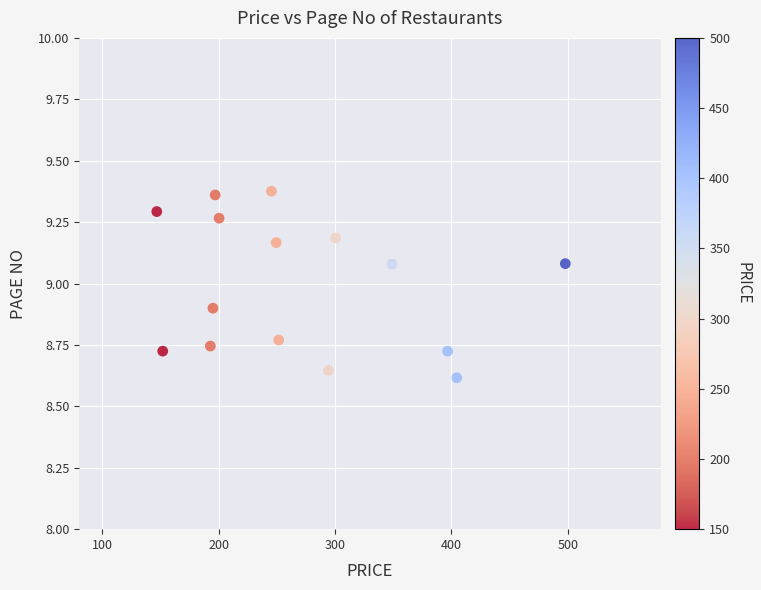

What is the range of X values (max minus min)?

351.2